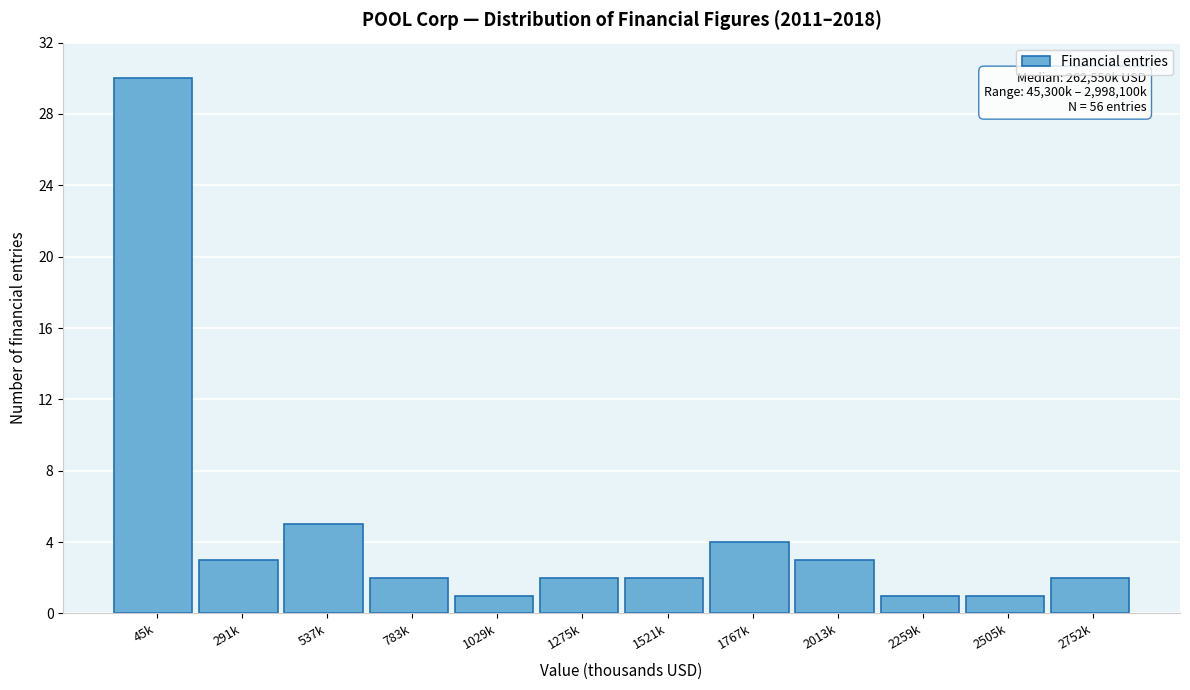

Reading right to left, what are all the values shown in this chart?

2752k=2	2505k=1	2259k=1	2013k=3	1767k=4	1521k=2	1275k=2	1029k=1	783k=2	537k=5	291k=3	45k=30